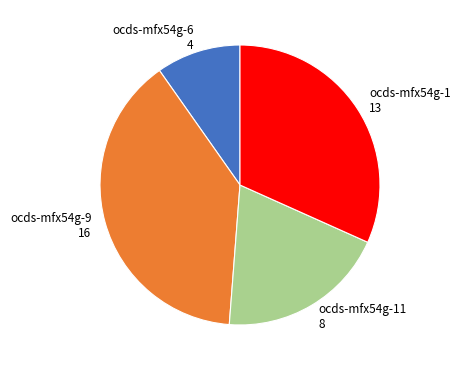

Is it true that ocds-mfx54g-1 is 42% of the pie?

False